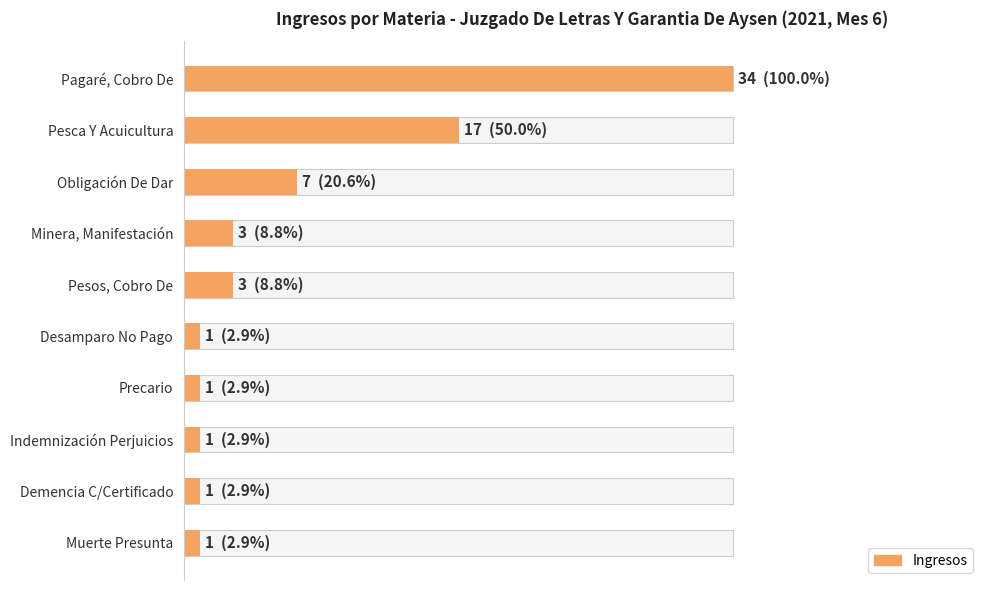

Count the number of data series in this chart.

1